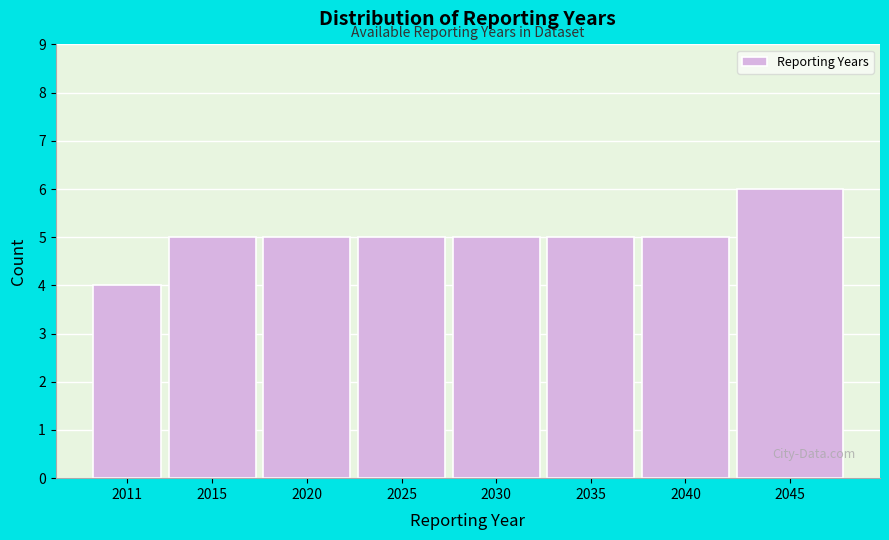

Reading left to right, transcribe all the data shown in this chart.

2011=4	2015=5	2020=5	2025=5	2030=5	2035=5	2040=5	2045=6